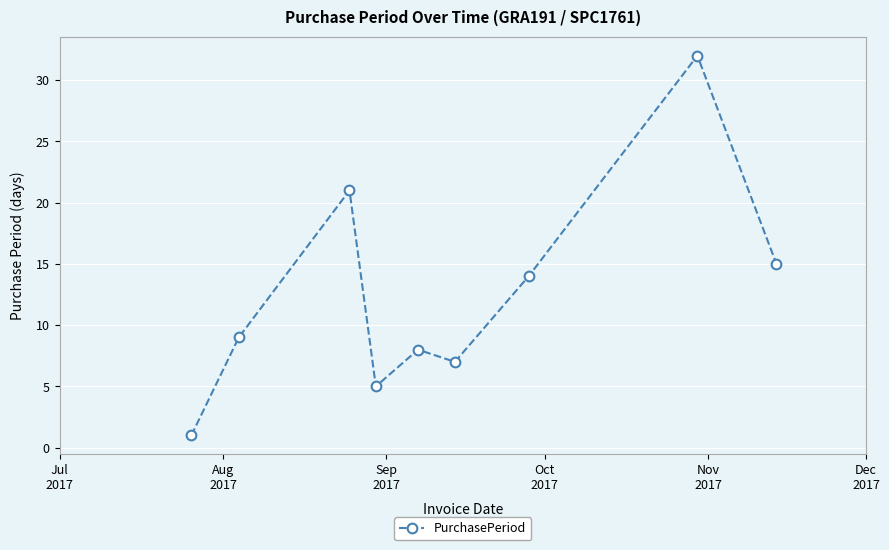

True or false: there are more than 0 points higher than both neighbors.

True